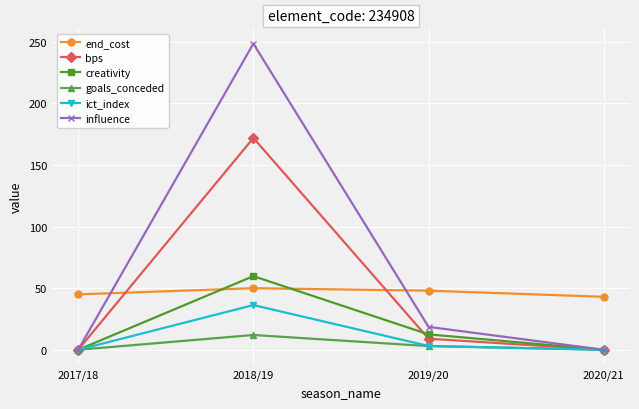

Is it true that creativity equals 0.0 at 2020/21?

True